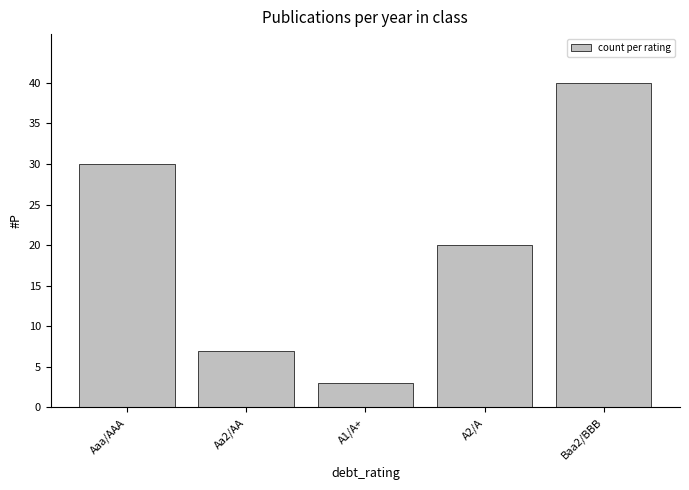

Which has a higher value, Aa2/AA or Aaa/AAA?

Aaa/AAA